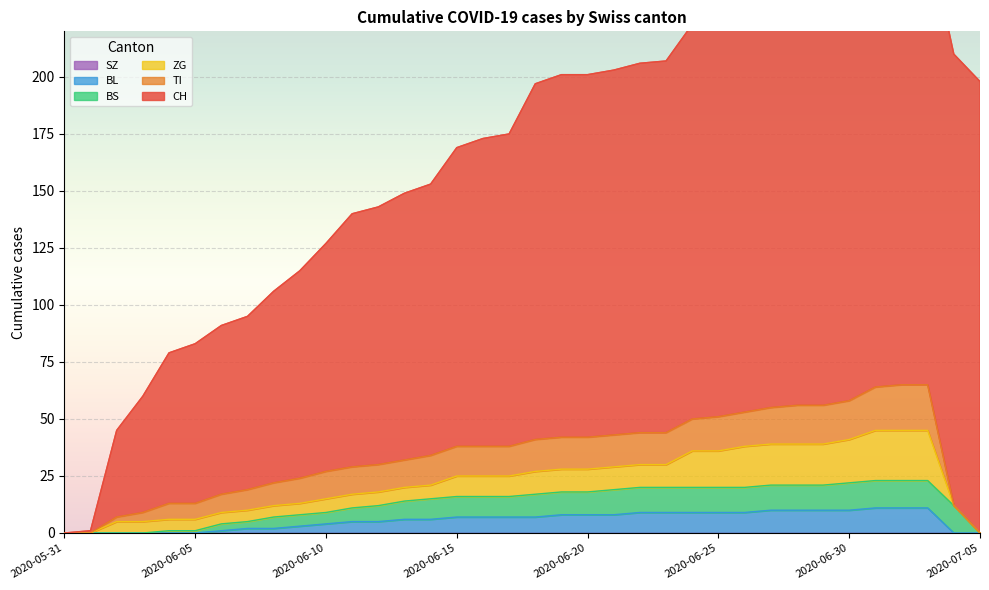

True or false: TI and SZ intersect in this chart.

False